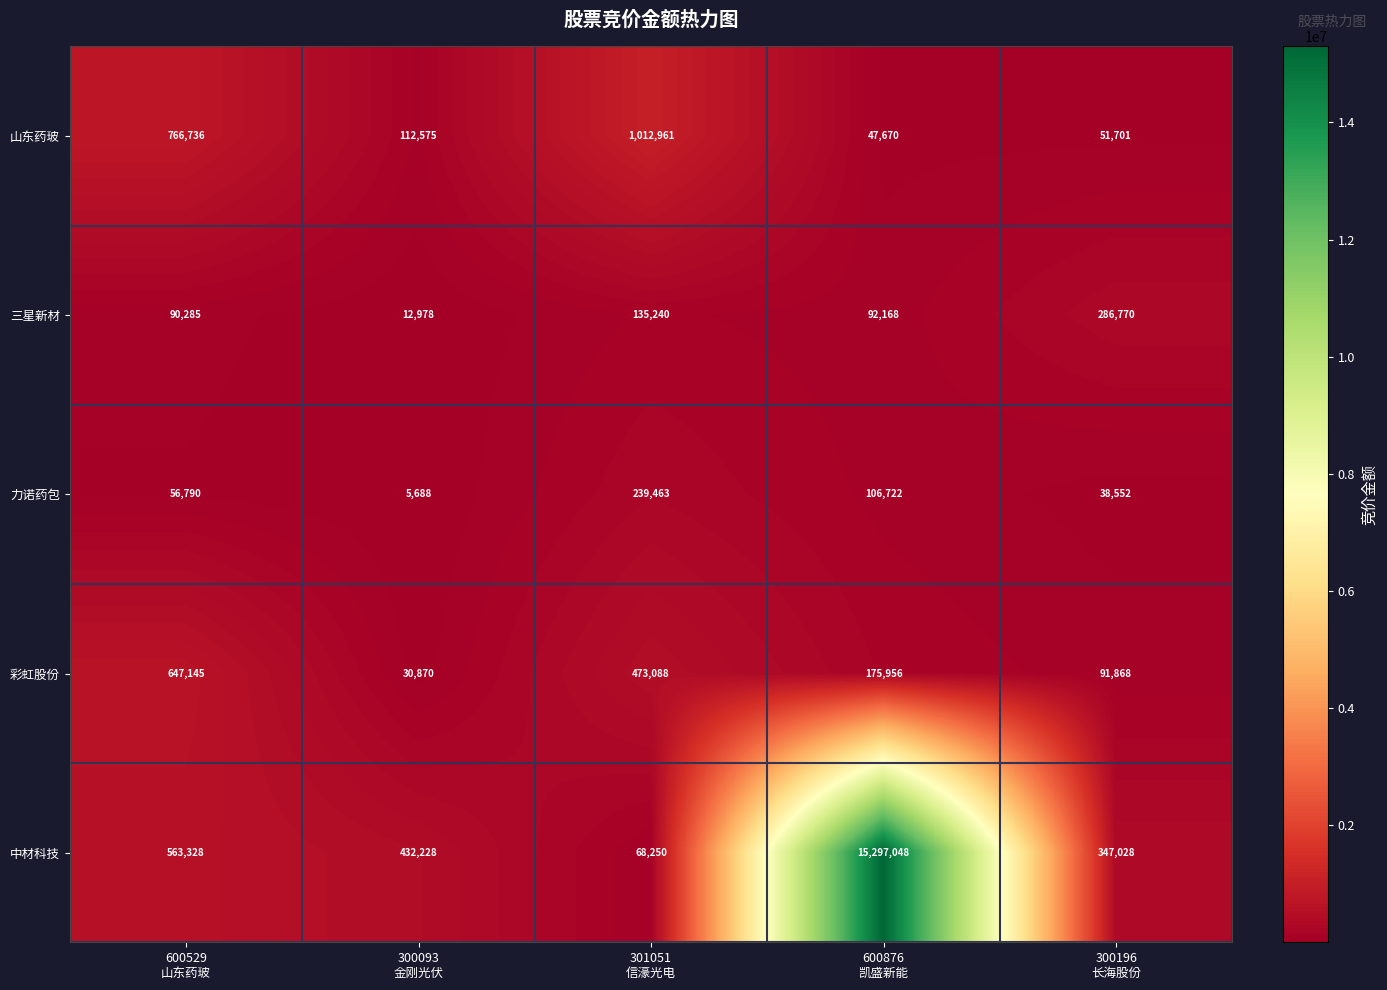

What is the highest value of the 中材科技 series?

15297048